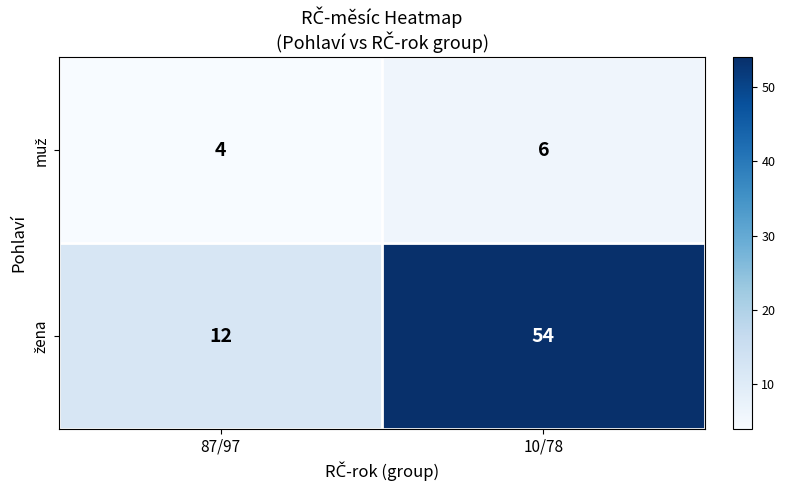

What is the spread (max minus min) of values at 10/78?

48